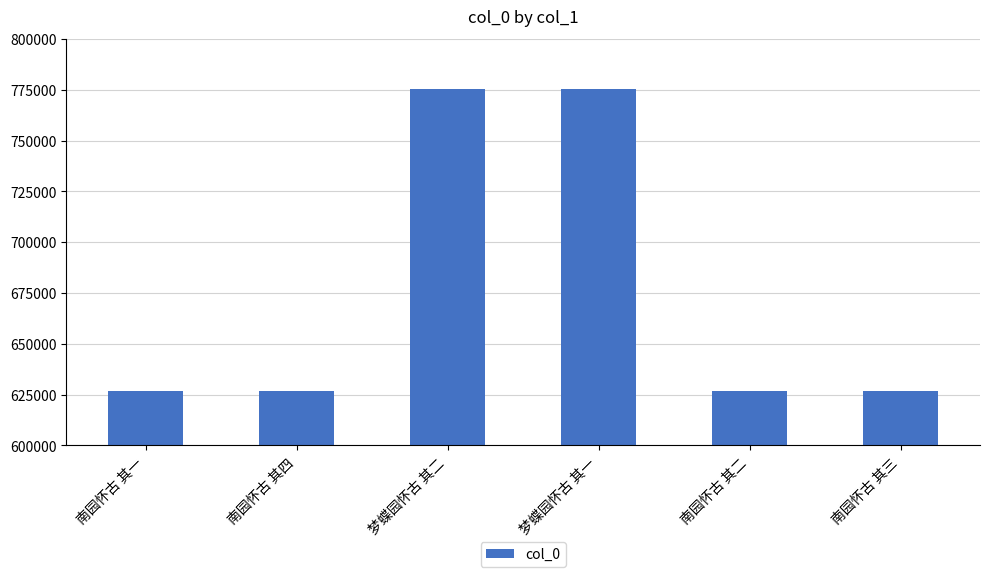

What is the greatest value displayed?

775095